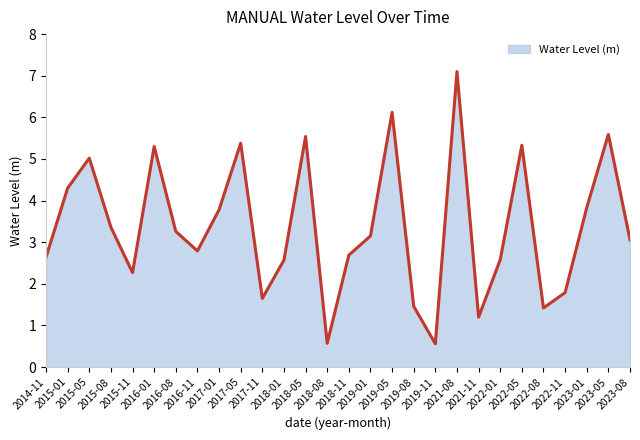

At which label is the value closest to 3?

2023-08